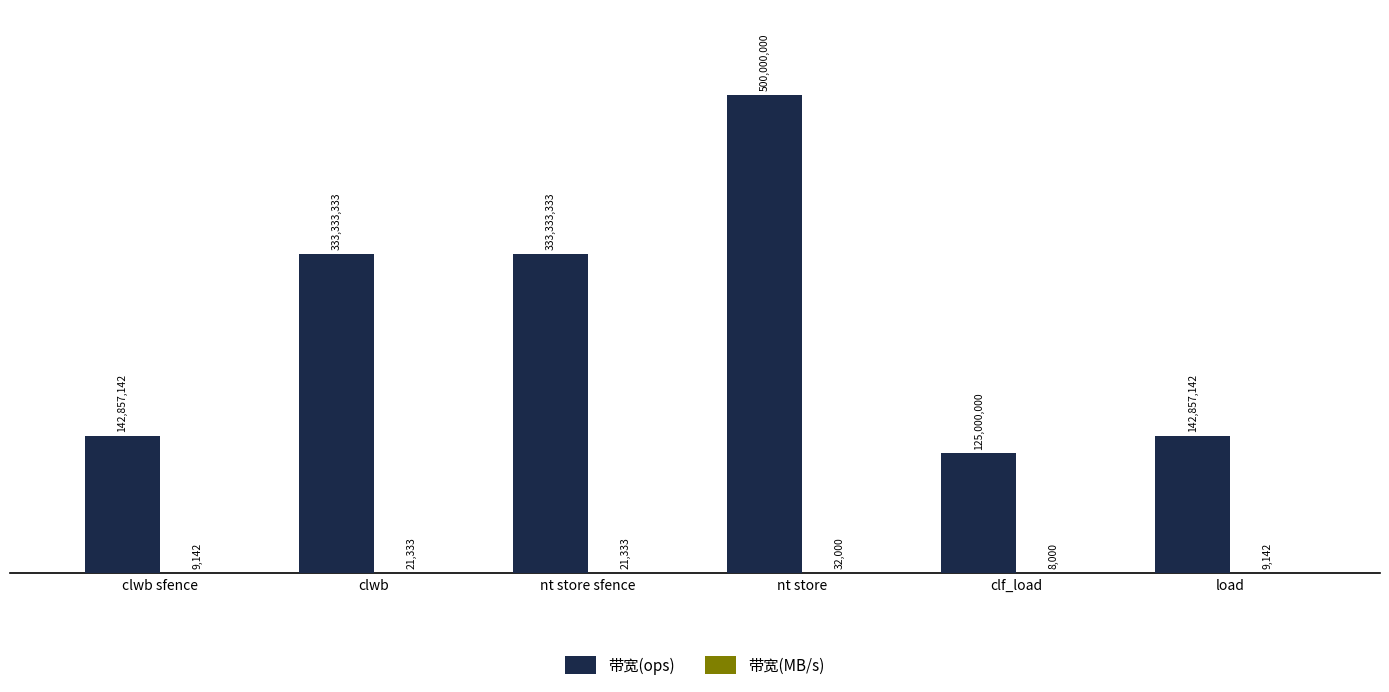

Are the bars horizontal?

No